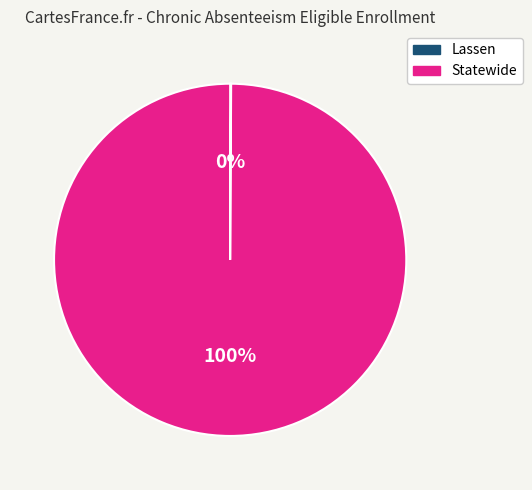

True or false: Statewide accounts for 100% of the total.

True